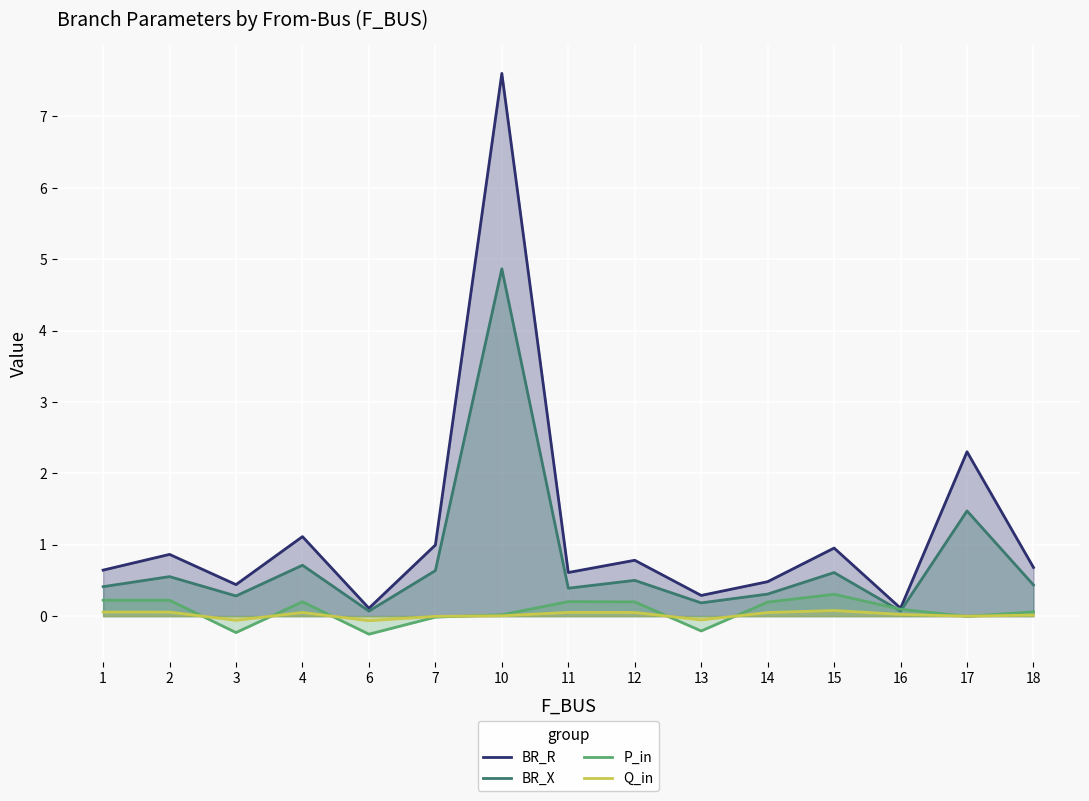

Is the value of P_in at 3 greater than the value of Q_in at 12?

No